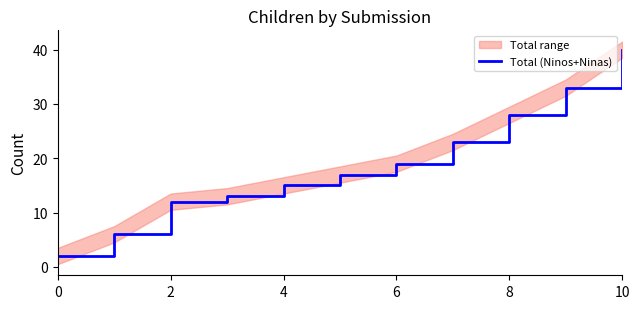

Does the chart have visible grid lines?

No